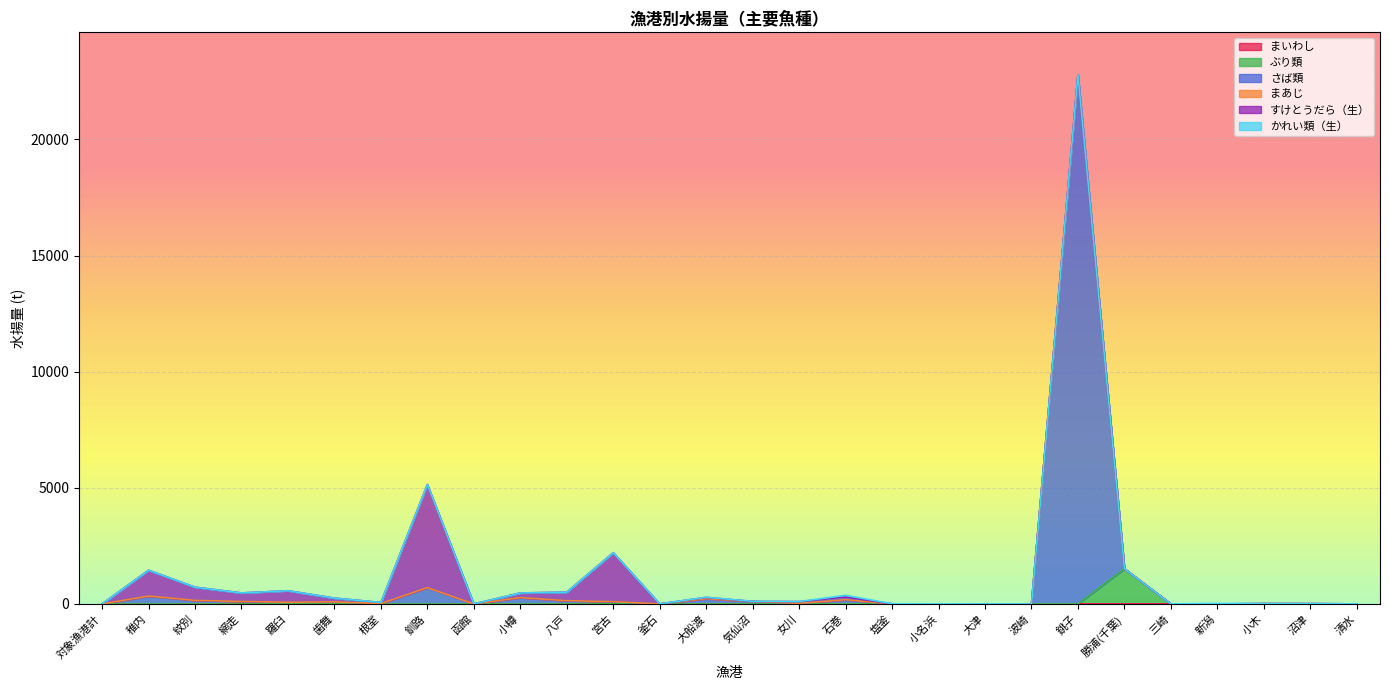

Where is the first local minimum for さば類?

羅臼